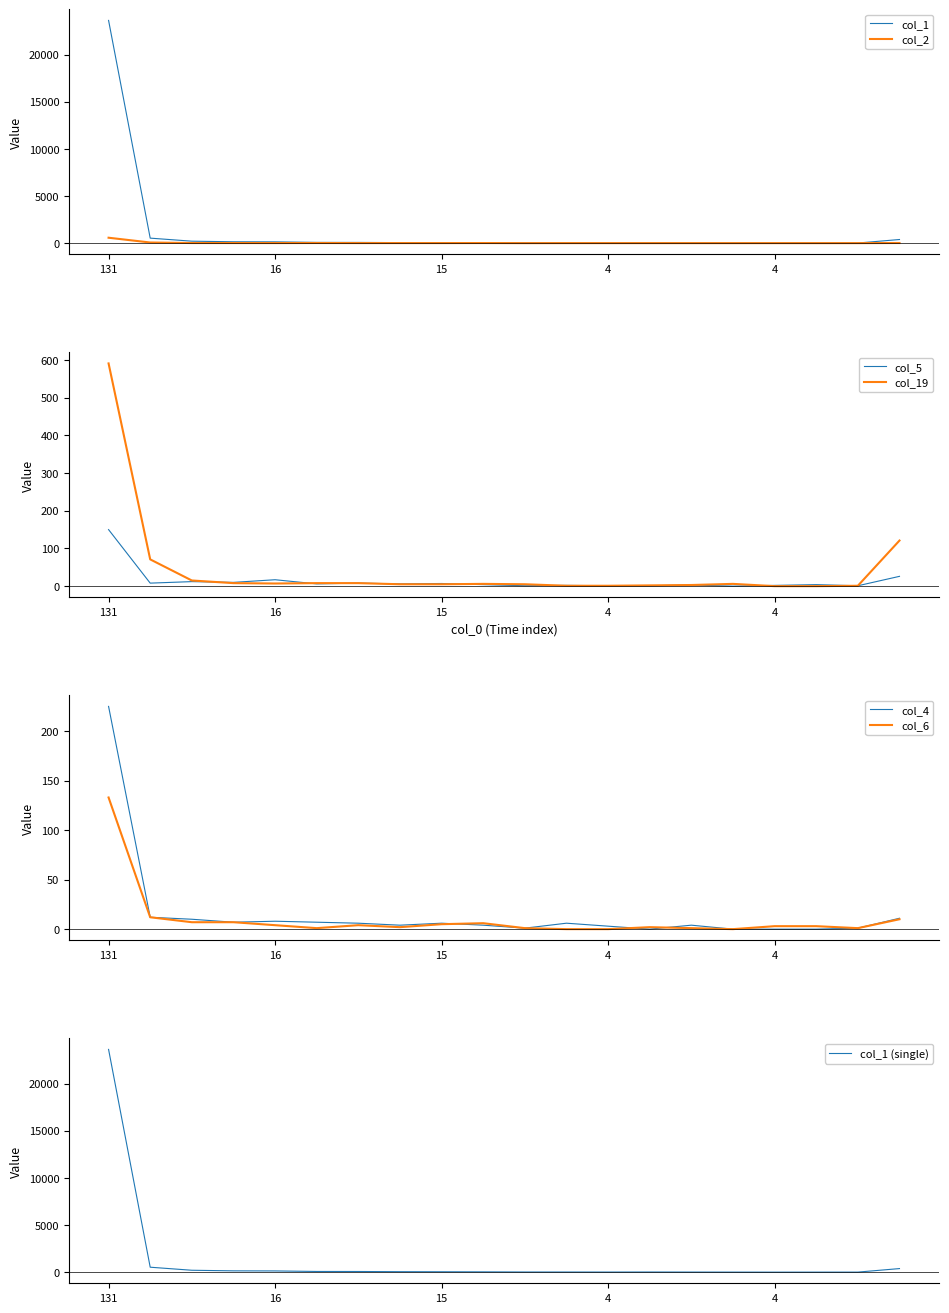

After their last crossing, which series has the higher values: col_2 or col_6?

col_2